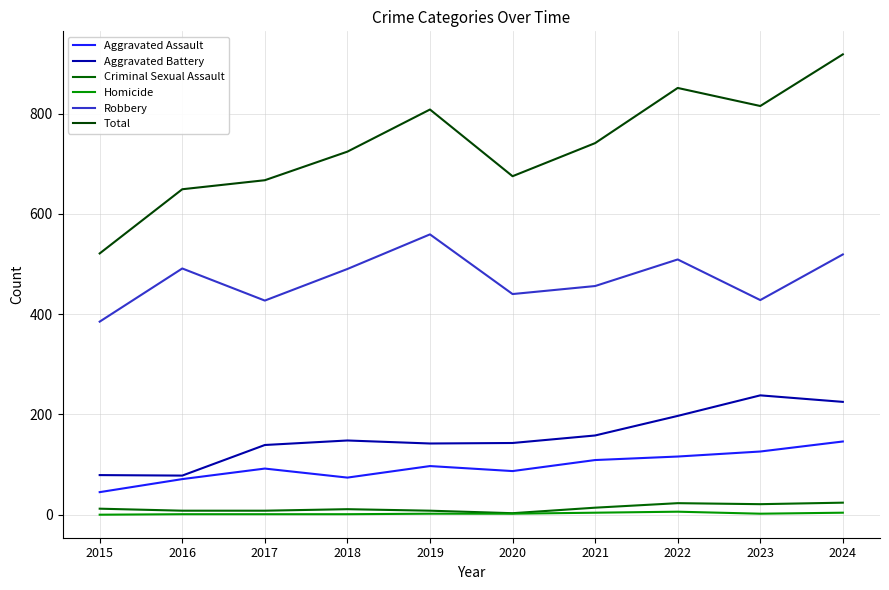

At 2024, list the series in order from largest to smallest.

Total, Robbery, Aggravated Battery, Aggravated Assault, Criminal Sexual Assault, Homicide